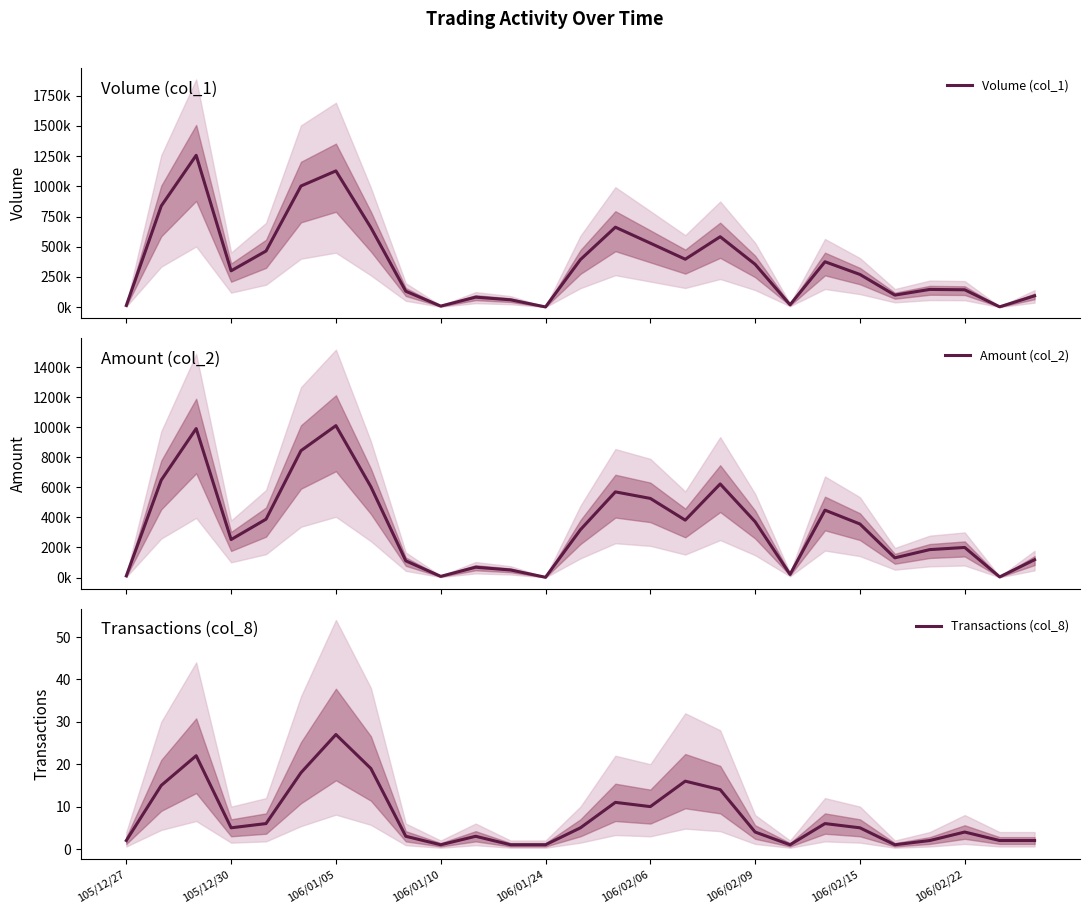

True or false: Volume (col_1) and Transactions (col_8) intersect in this chart.

False